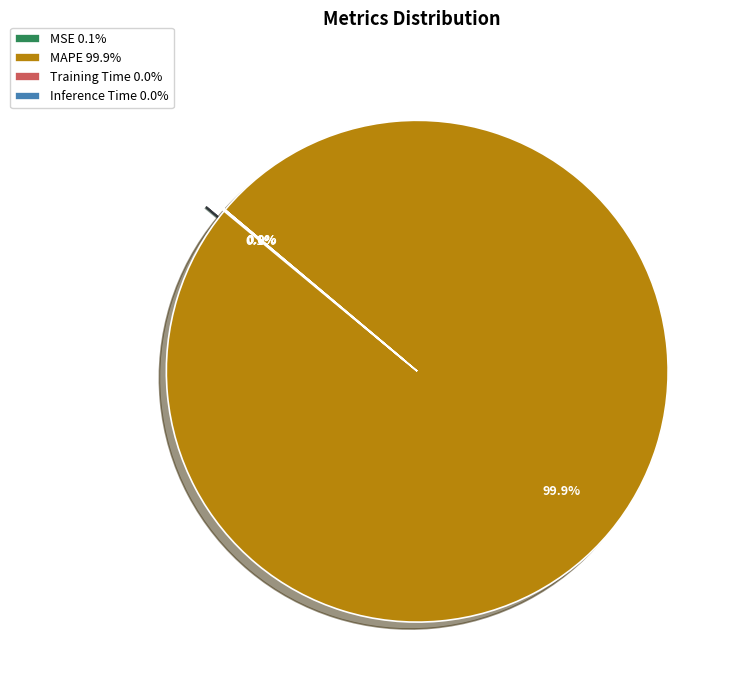

Rank the categories by value from highest to lowest.

MAPE, MSE, Training Time, Inference Time